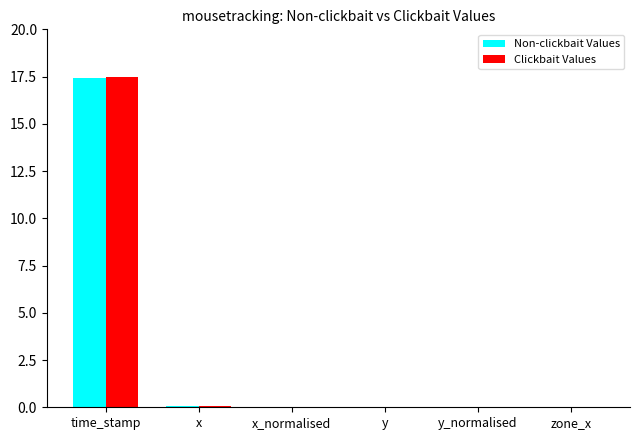

Is it true that Non-clickbait Values equals 0.0 at y_normalised?

True